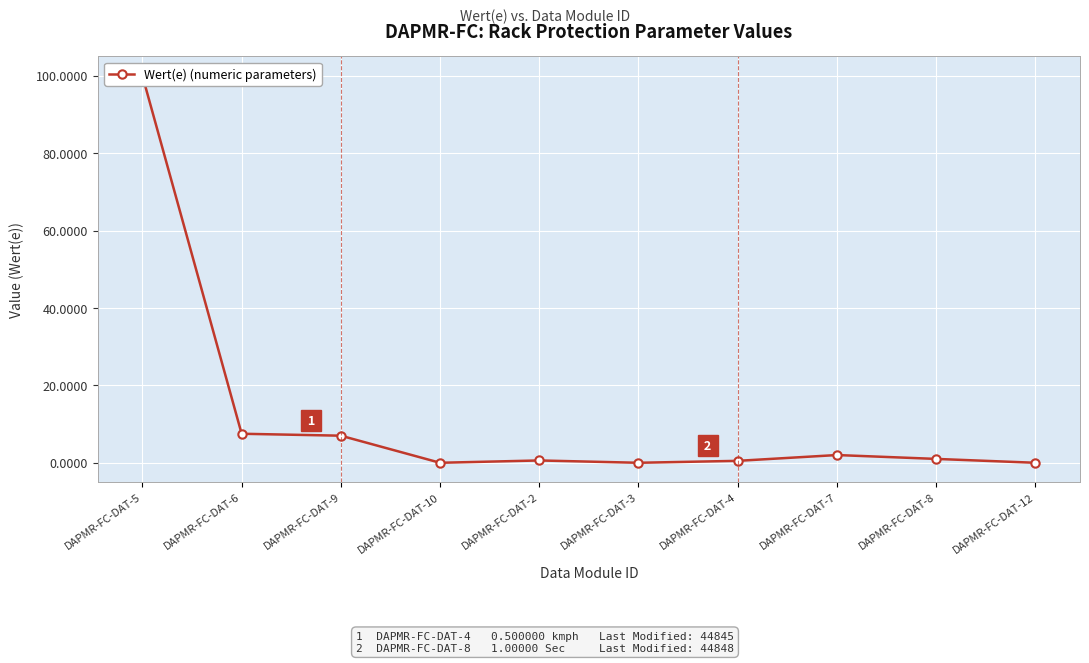

How many lines are shown in the chart?

1